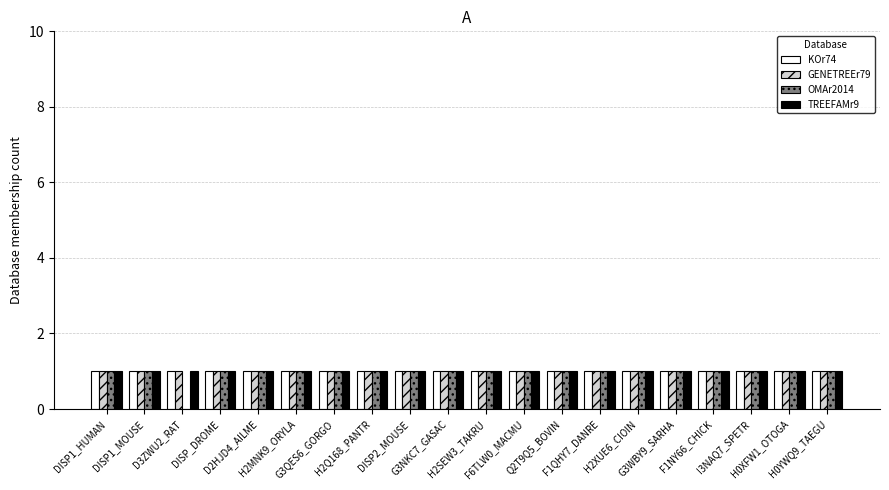

How many data points does each series have?

20